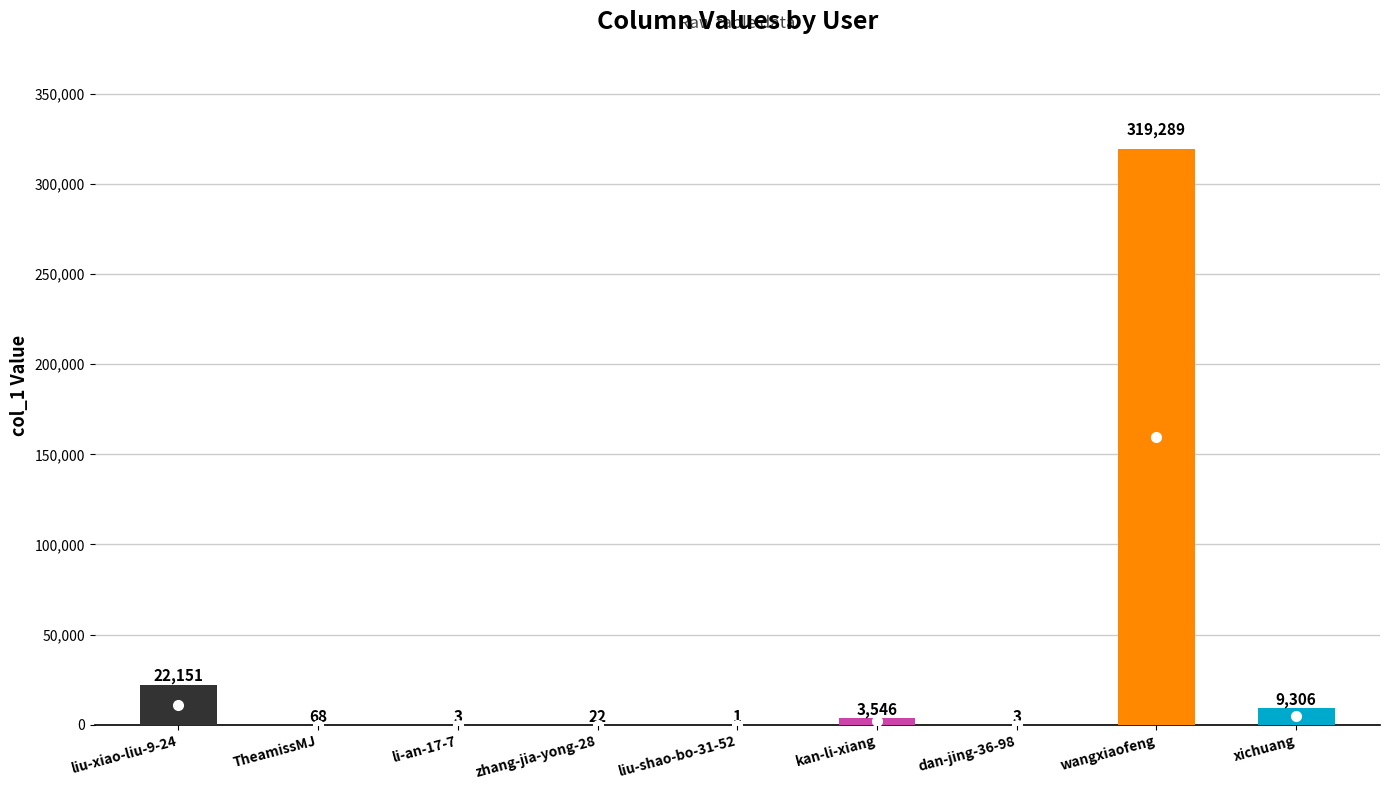

What is the sum of all values?

354389